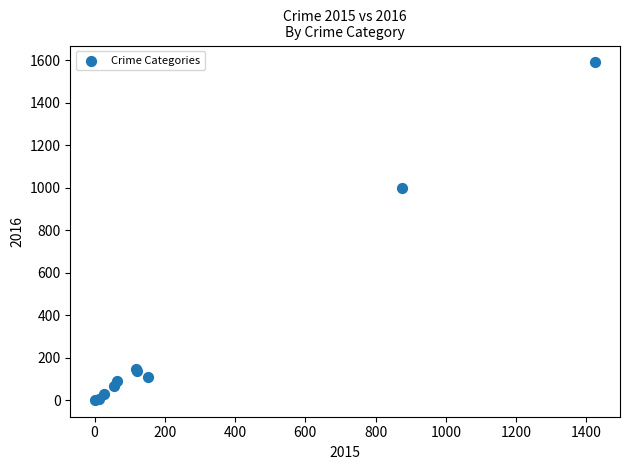

What Y value in the scatter plot is closest to 796?

999